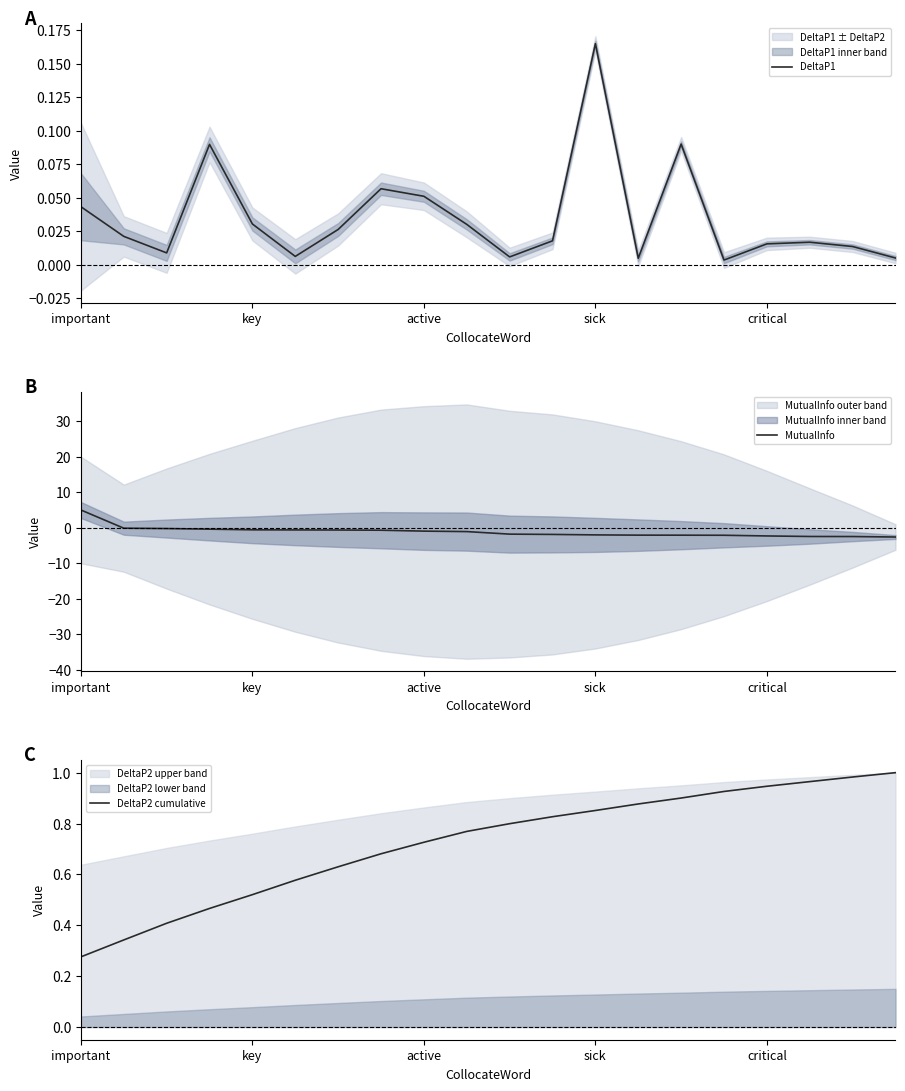

Which has a higher value, 19 or 18?

18